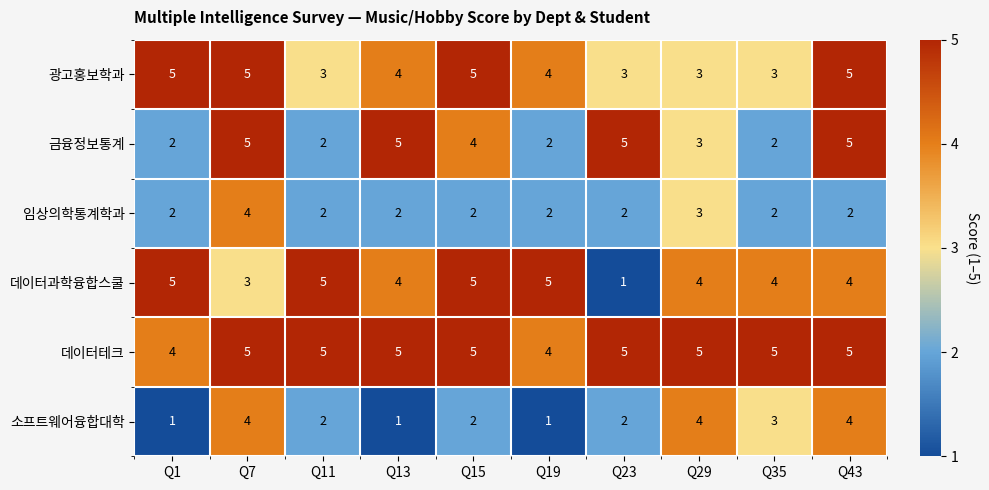

Where does the 소프트웨어융합대학 series first go above 2?

Q7